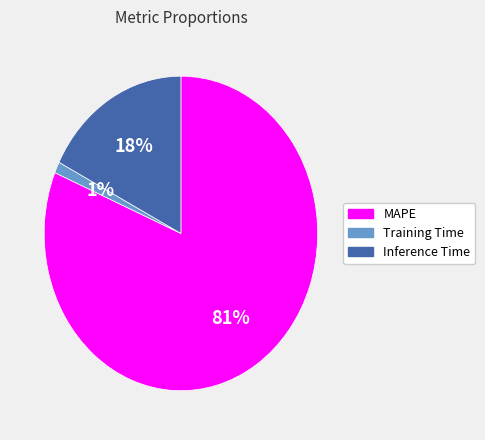

To the nearest percent, what is the combined percentage of Inference Time and Training Time?

19%